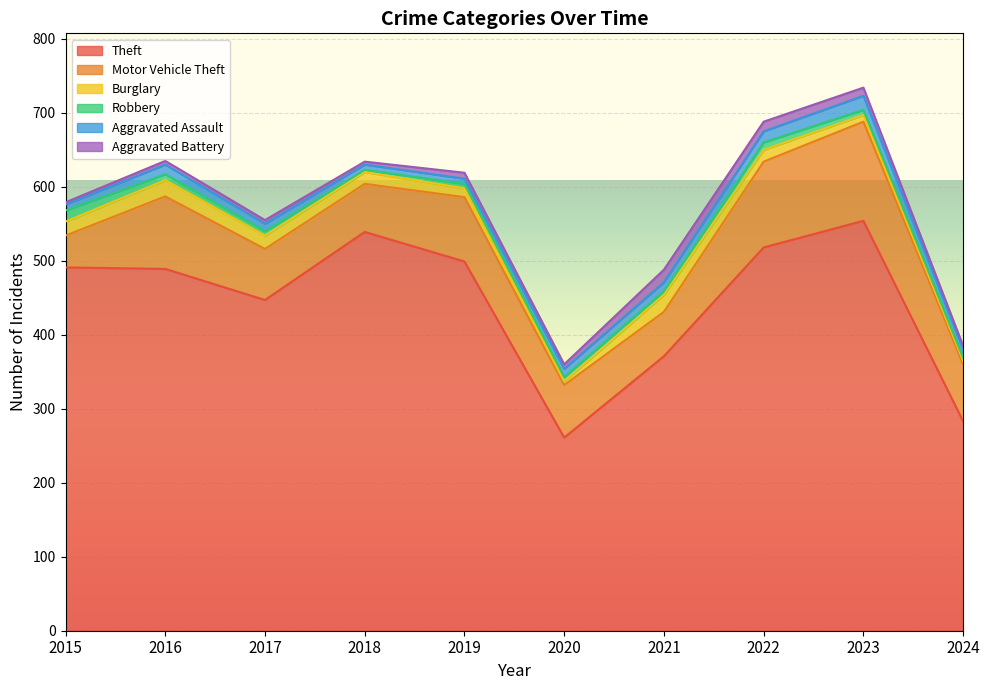

Is the value of Aggravated Assault at 2023 greater than the value of Theft at 2015?

No